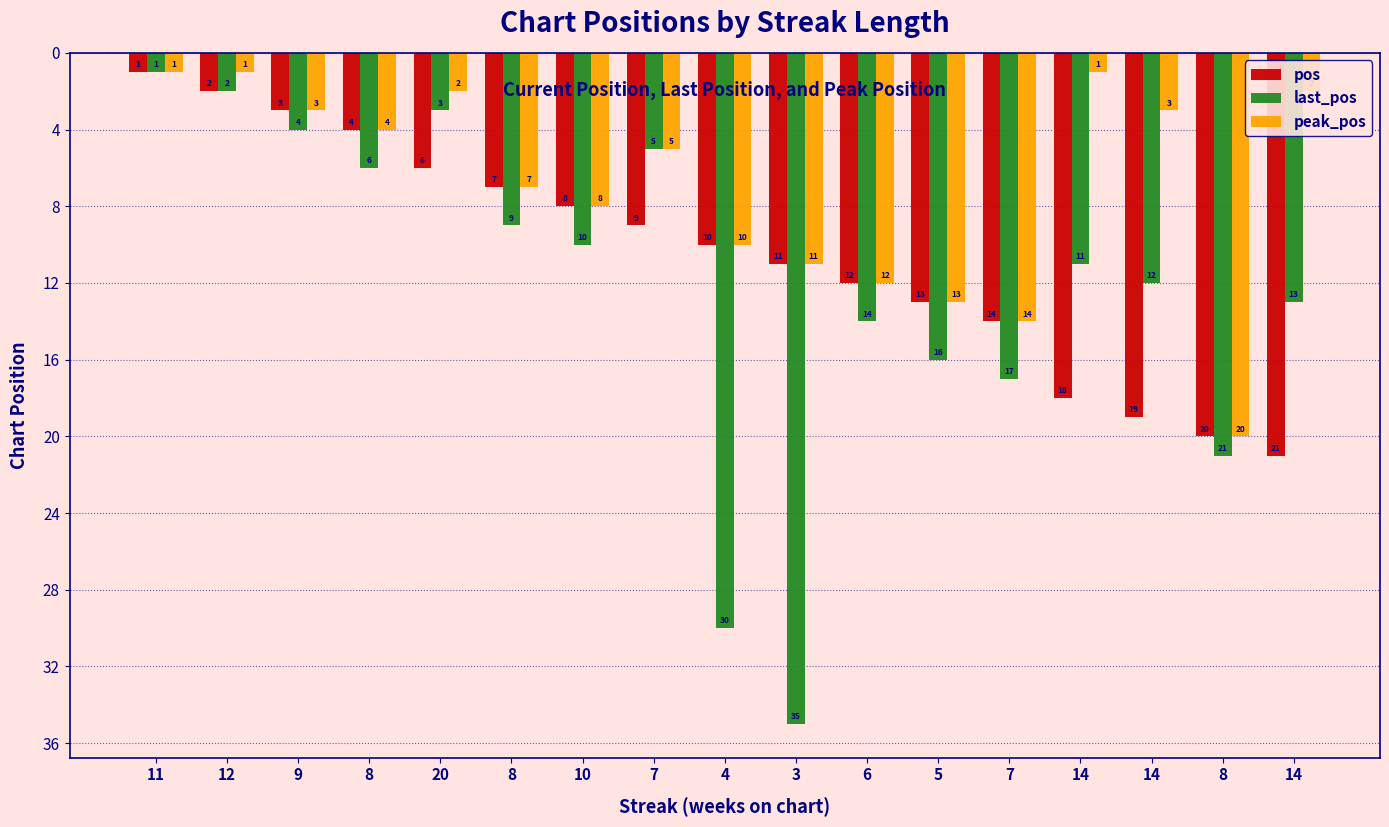

How many data points in peak_pos are less than 5?

8